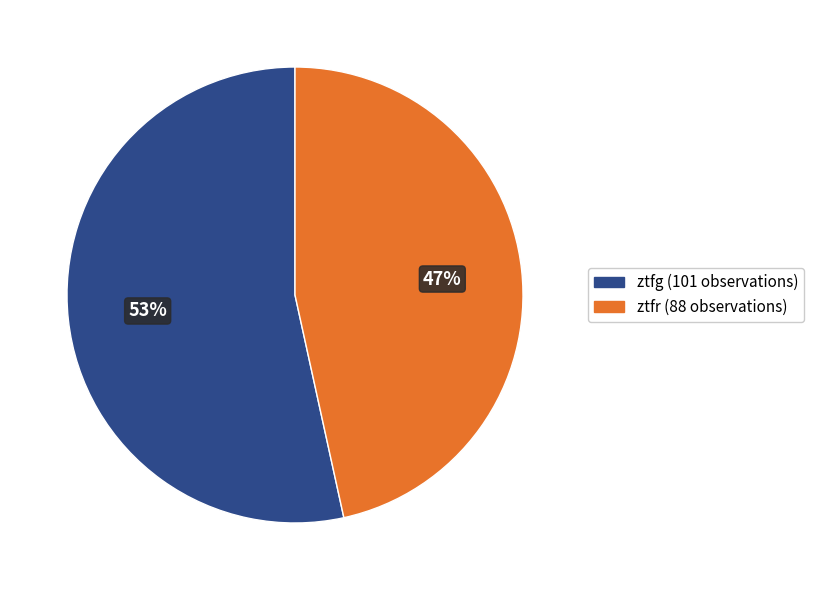

To the nearest percent, what portion does ztfr represent?

47%